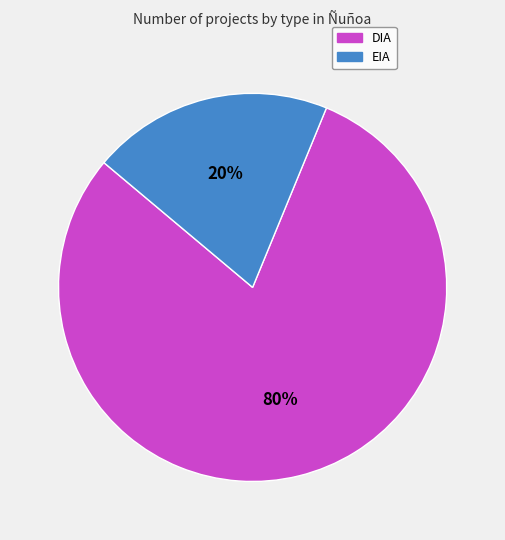

How many slices are in this pie chart?

2